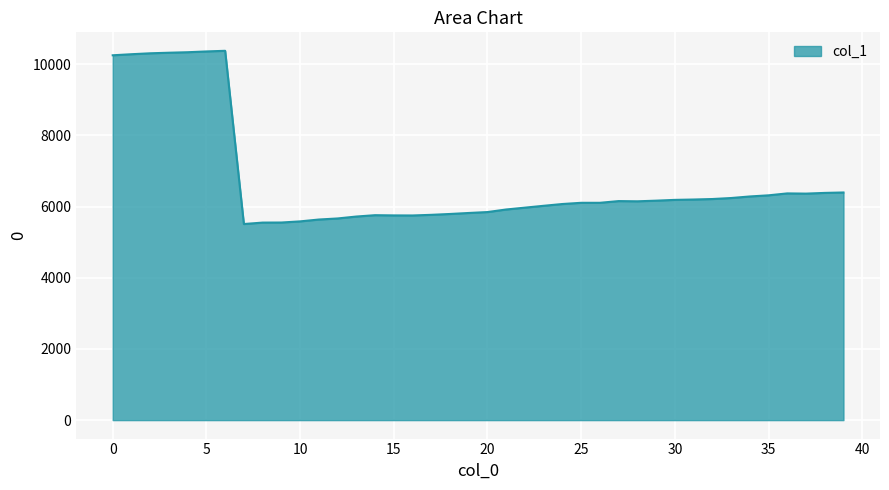

What is the difference between the maximum and minimum values?

4866